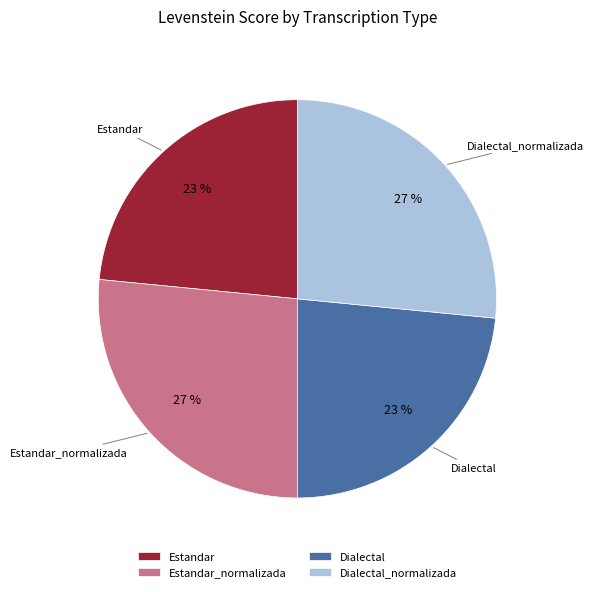

To the nearest percent, what is the average slice percentage?

25%